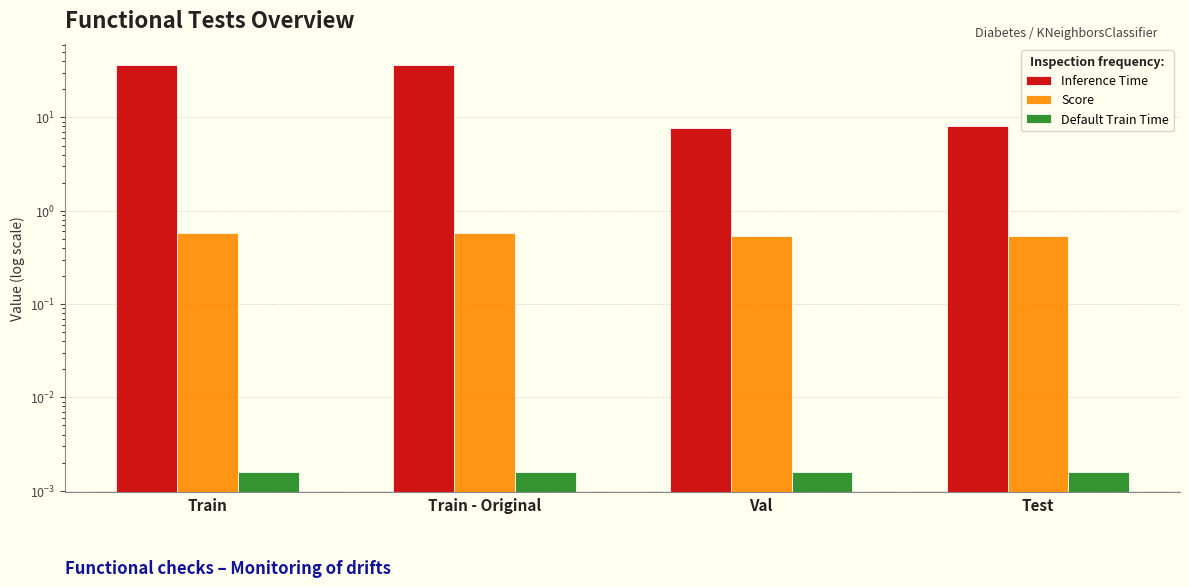

How many data points in Inference Time are above 36?

2